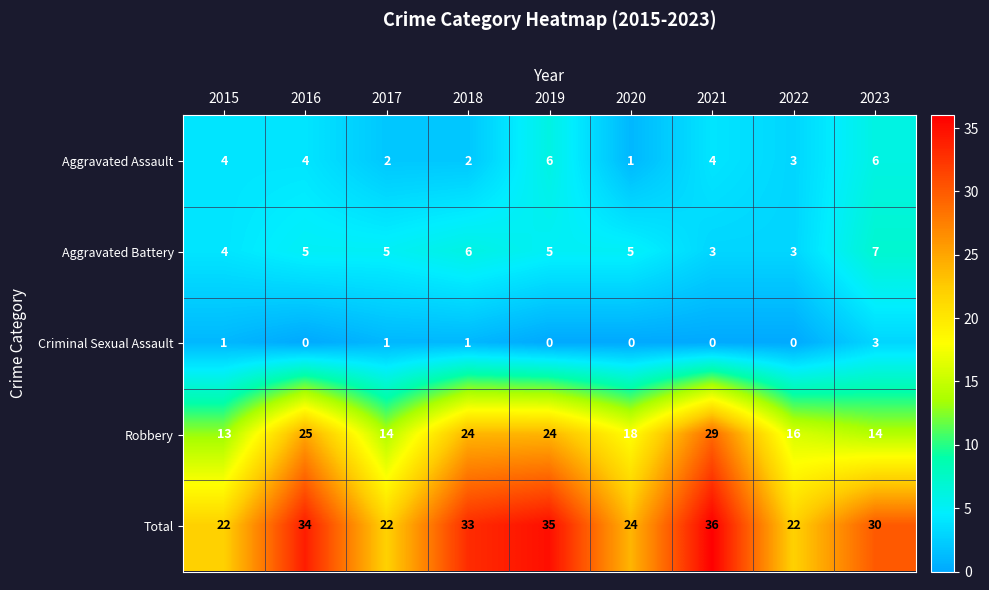

What is the difference between the maximum and minimum values in the Aggravated Battery series?

4